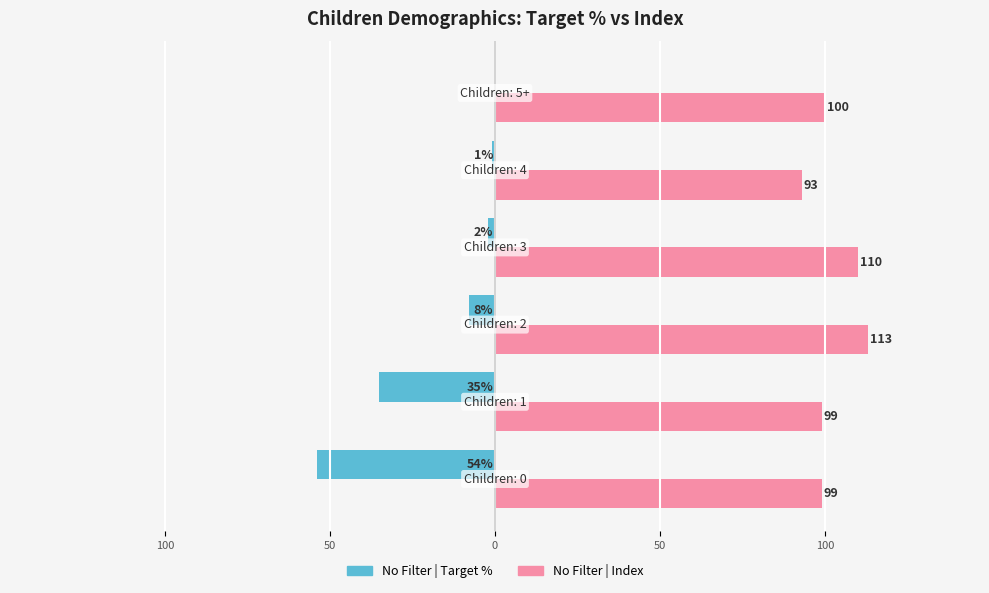

Reading right to left, list all the values displayed in this chart.

No Filter | Target %: 100=0	50=-1	0=-2	50=-8	100=-35	150=-54
No Filter | Index: 100=100	50=93	0=110	50=113	100=99	150=99